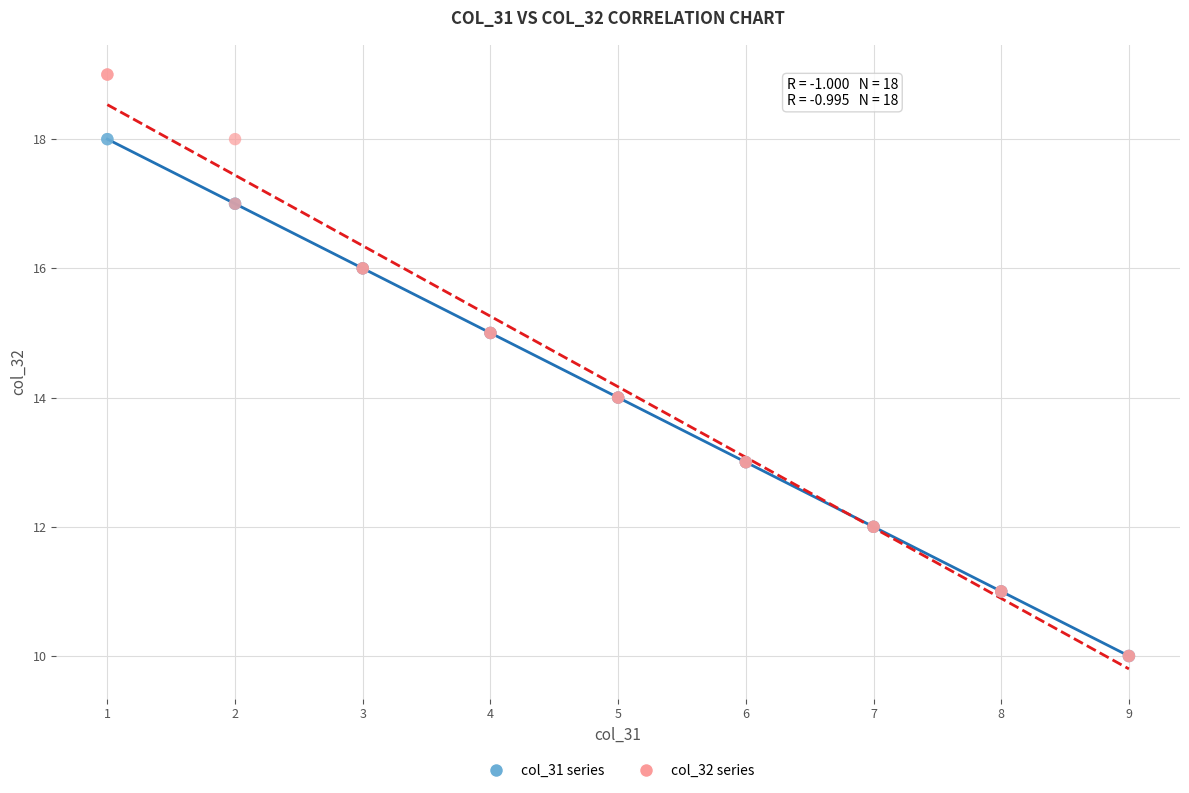

Which series contains the highest Y value?

col_32 series